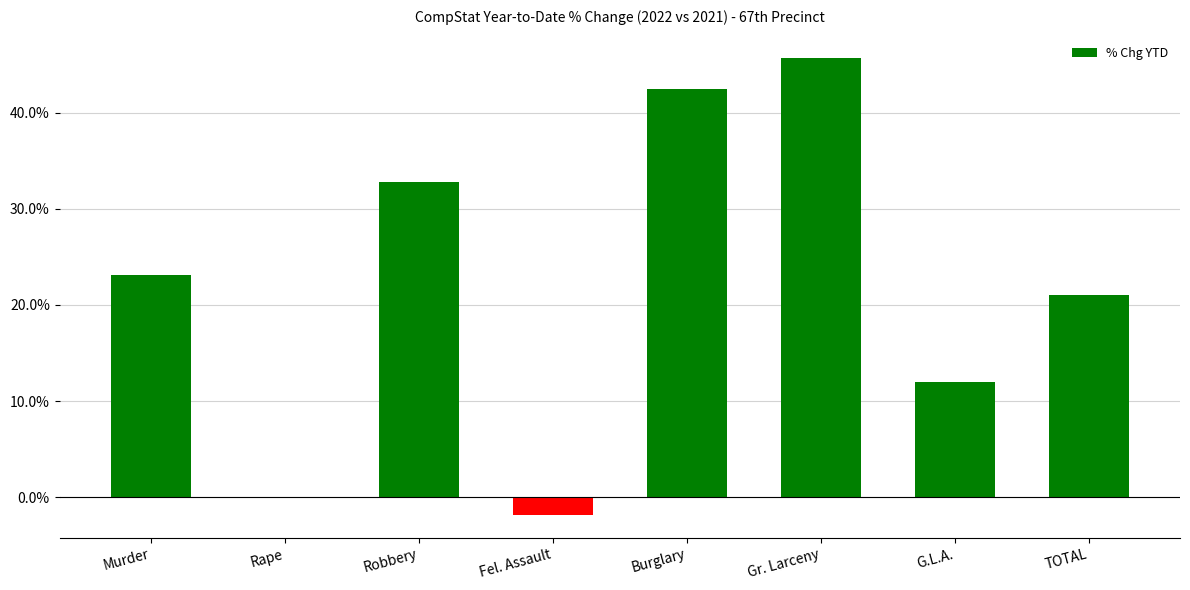

What is the change in value from Burglary to TOTAL?

-21.4